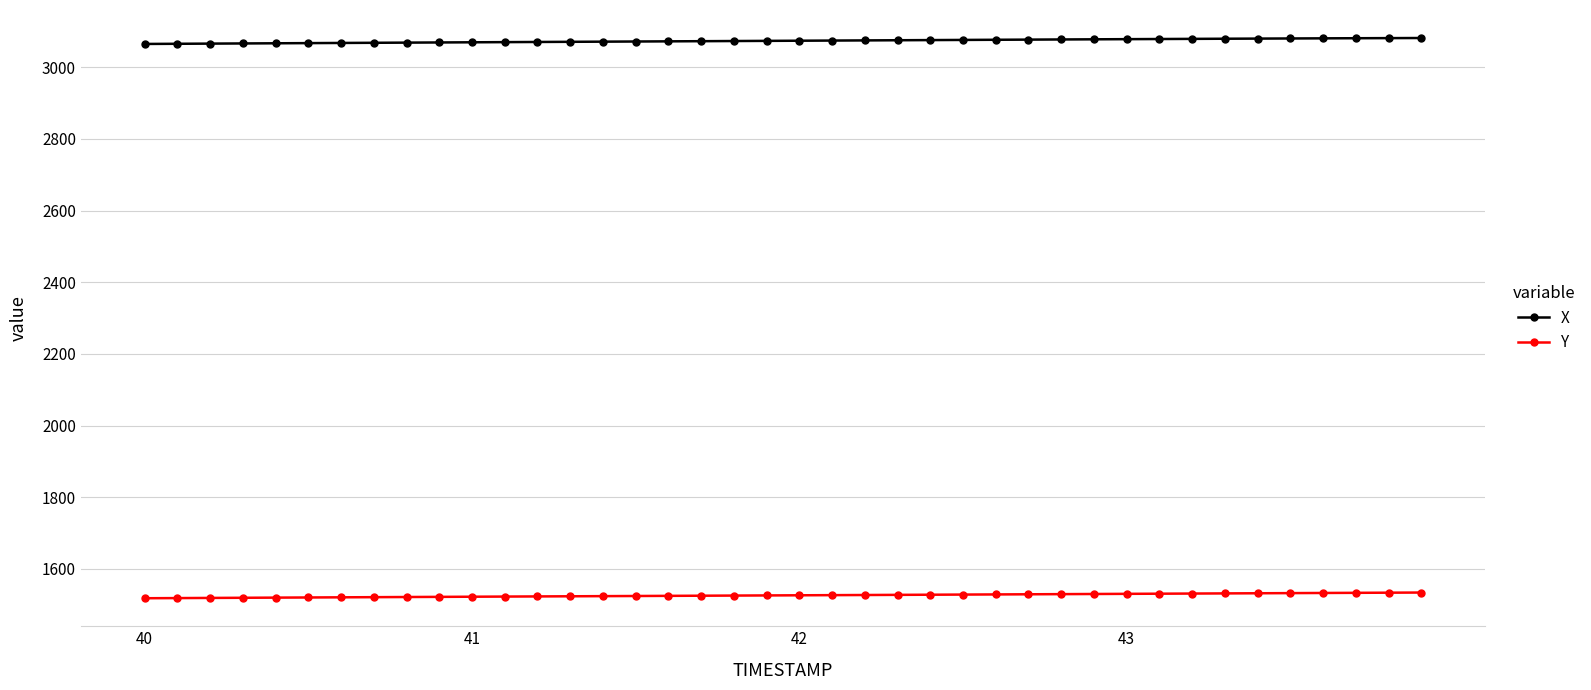

Rank the series by their average value, from lowest to highest.

Y, X